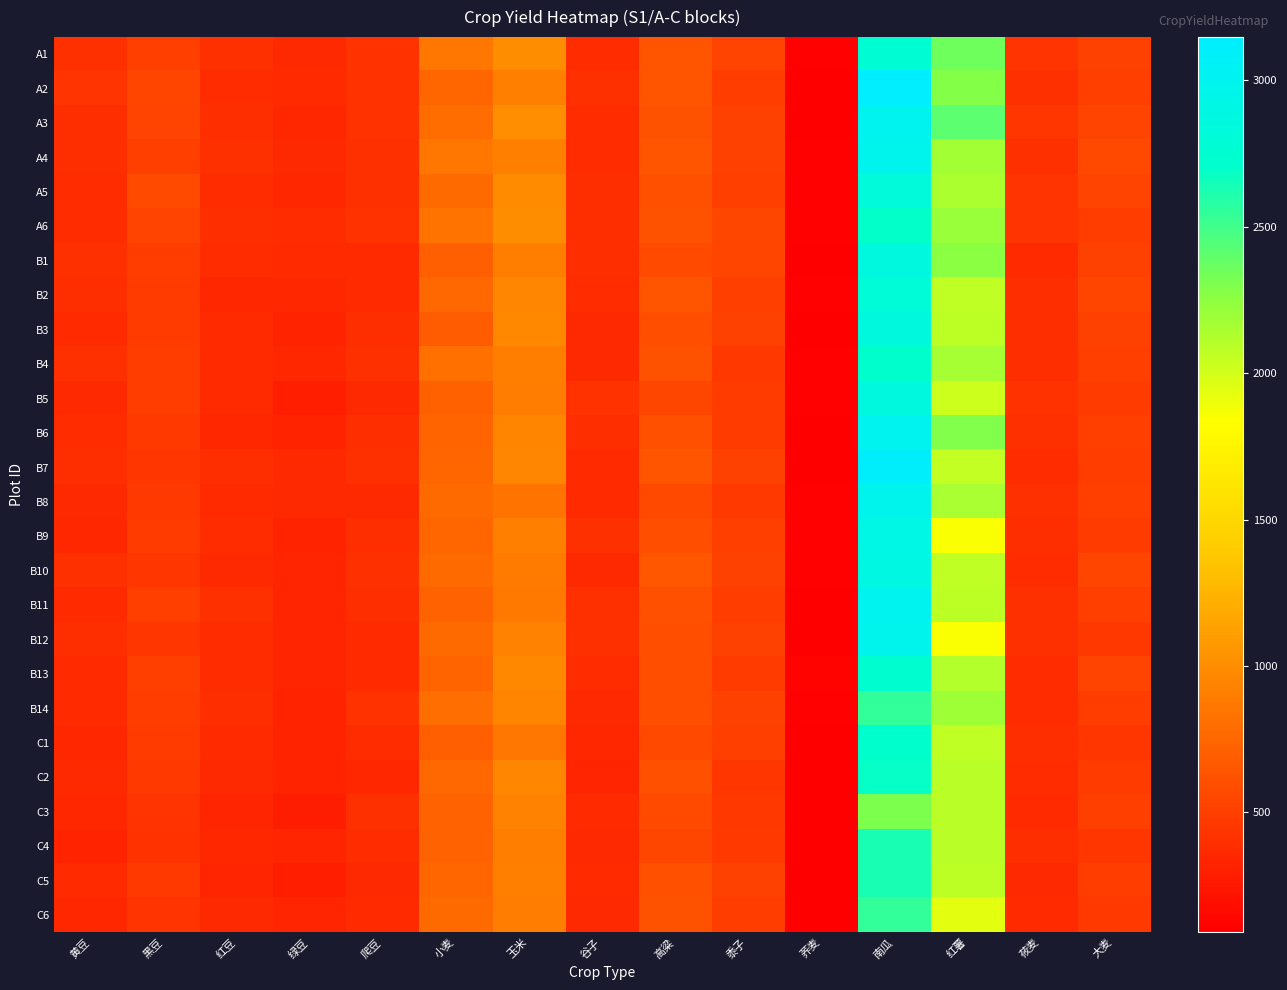

At how many categories does at least one series exceed 1804?

2